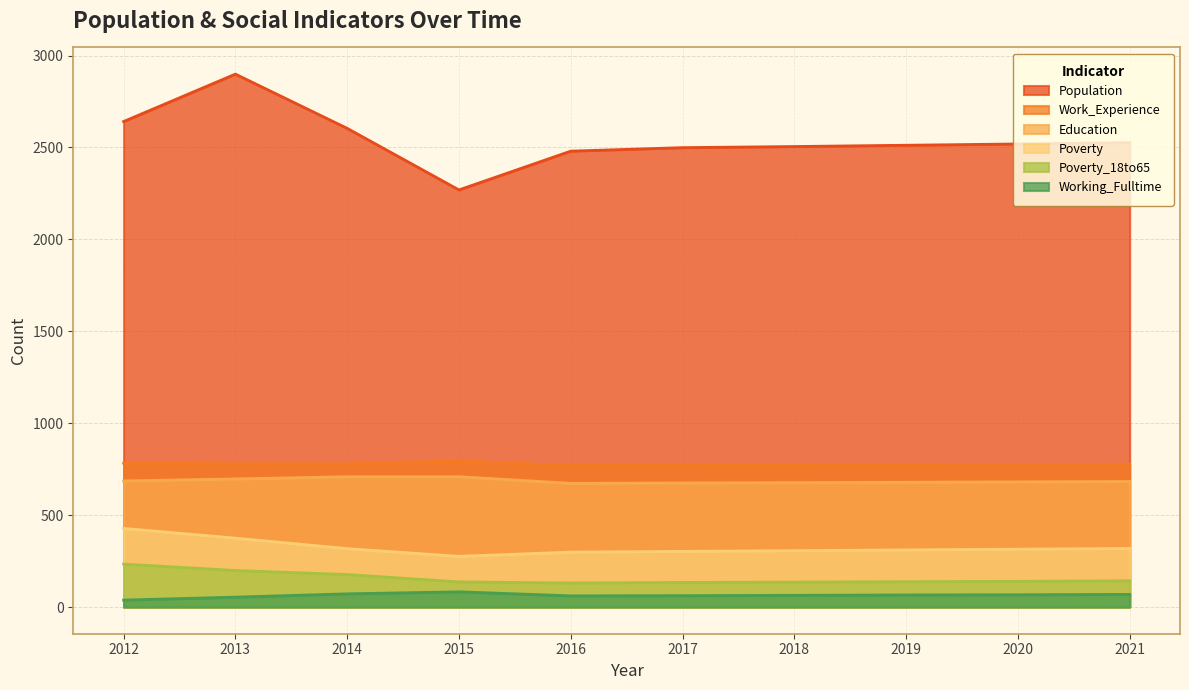

What is the value of the Work_Experience point at the 9th from the left?

776